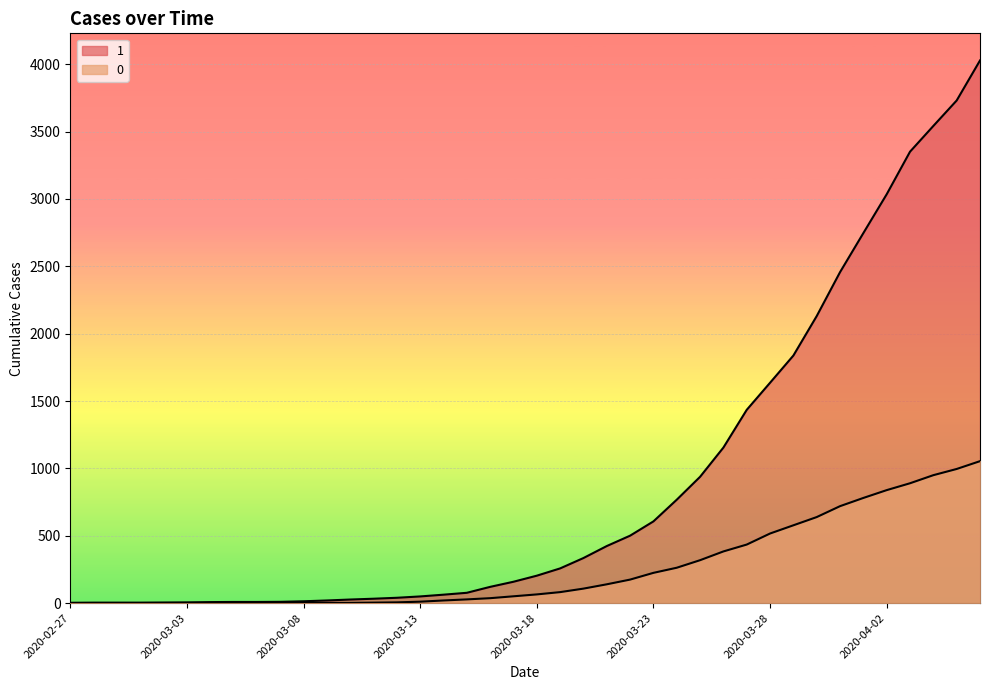

Which series has the widest spread of values?

1